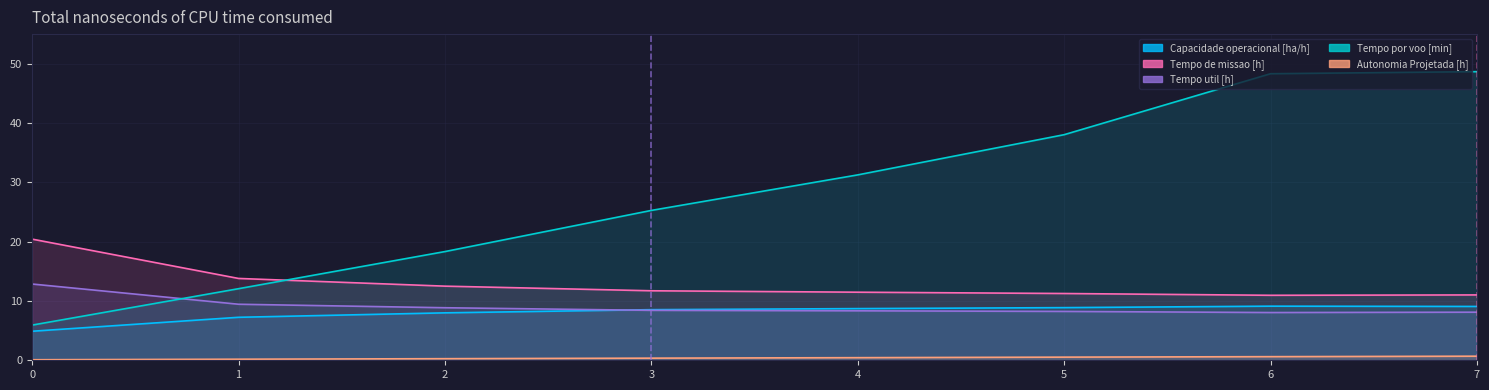

How many Autonomia Projetada [h] values are between 0 and 1?

8